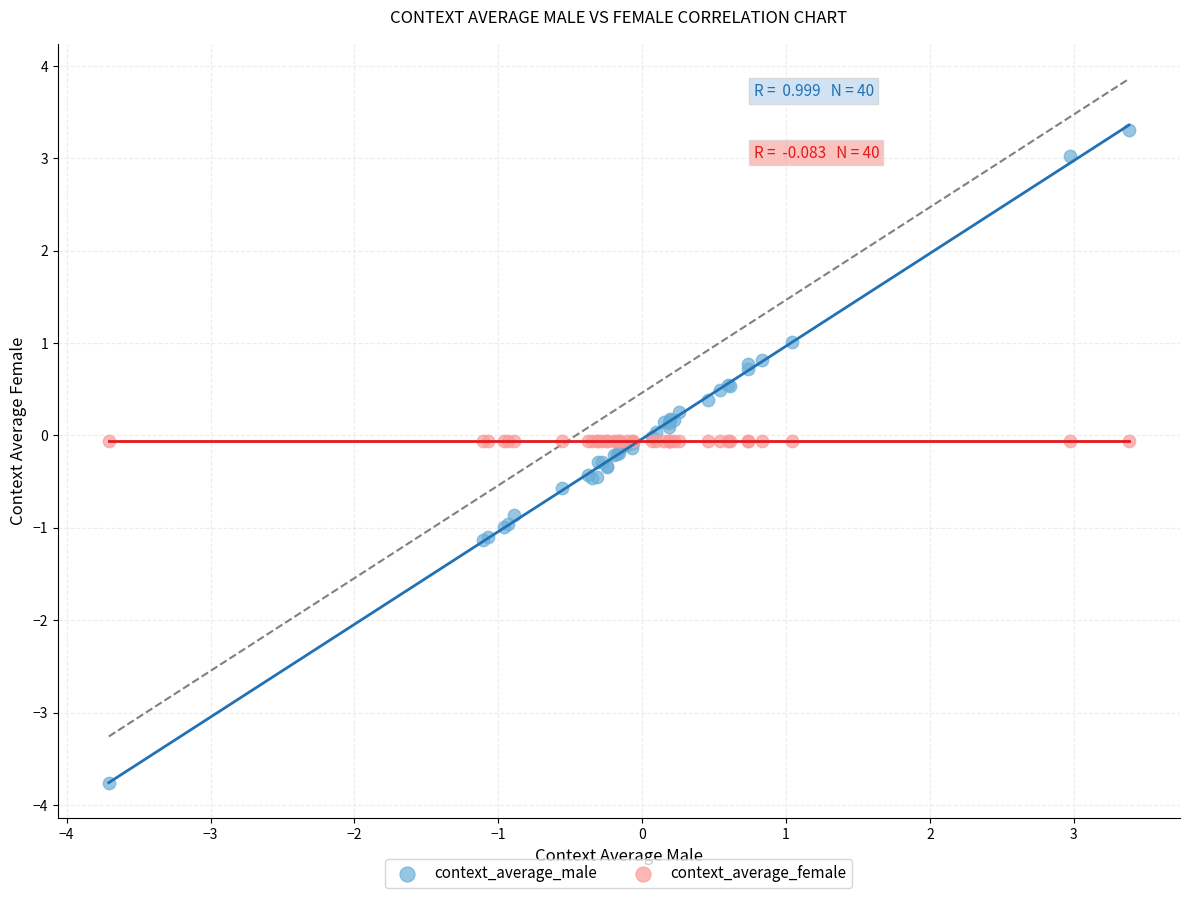

Which series reaches the minimum Y coordinate?

context_average_male